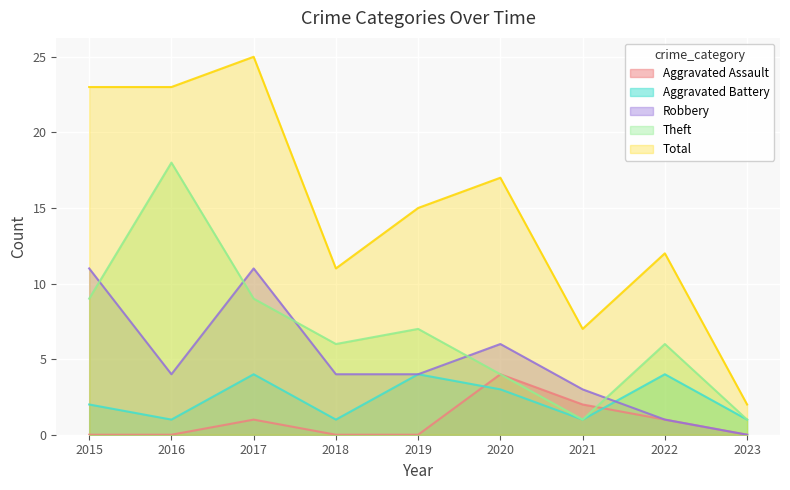

Rank the series by their maximum value, from lowest to highest.

Aggravated Assault, Aggravated Battery, Robbery, Theft, Total